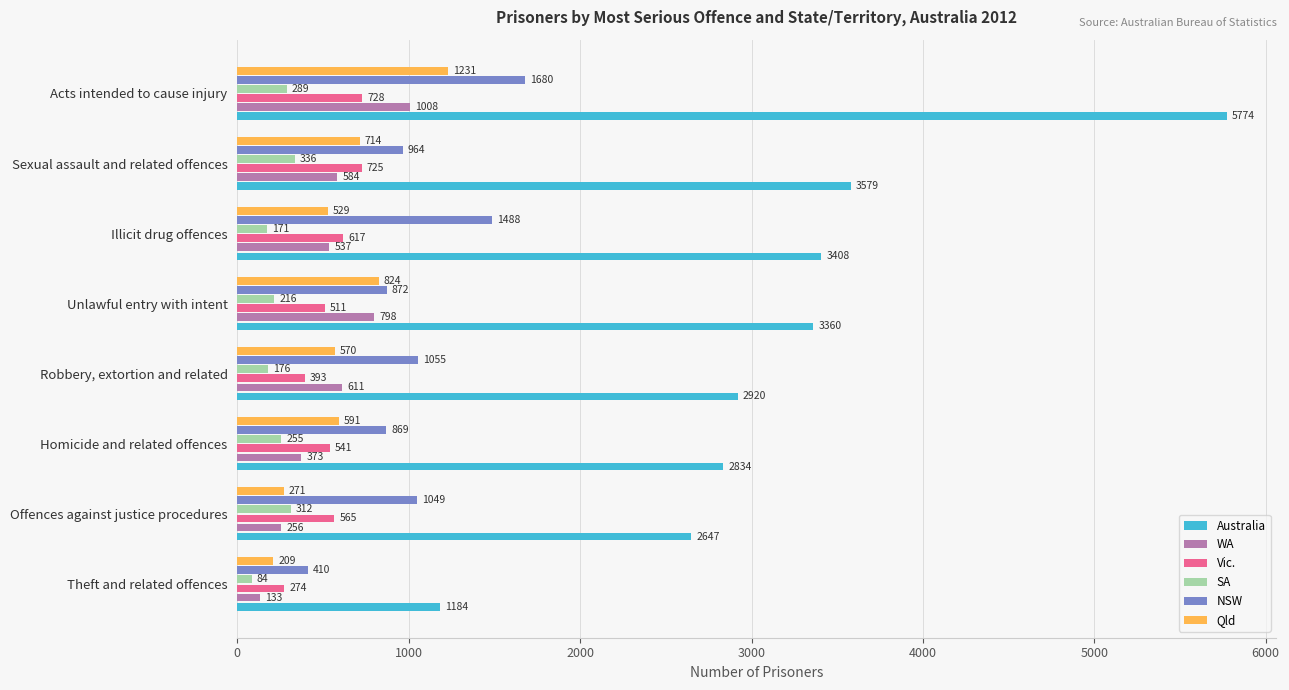

At which category is the sum across all series the highest?

Acts intended to cause injury